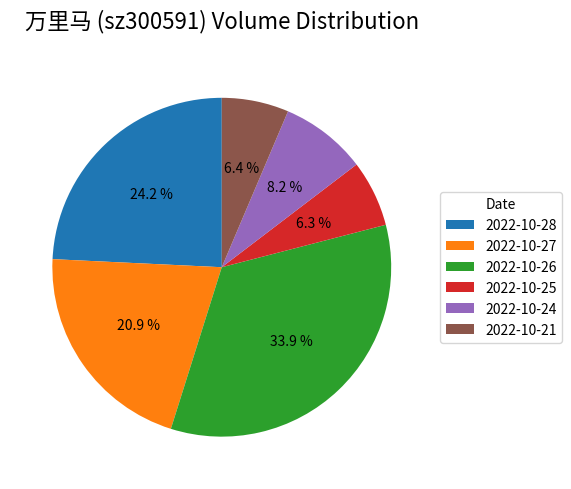

Is there a majority slice in this chart?

No